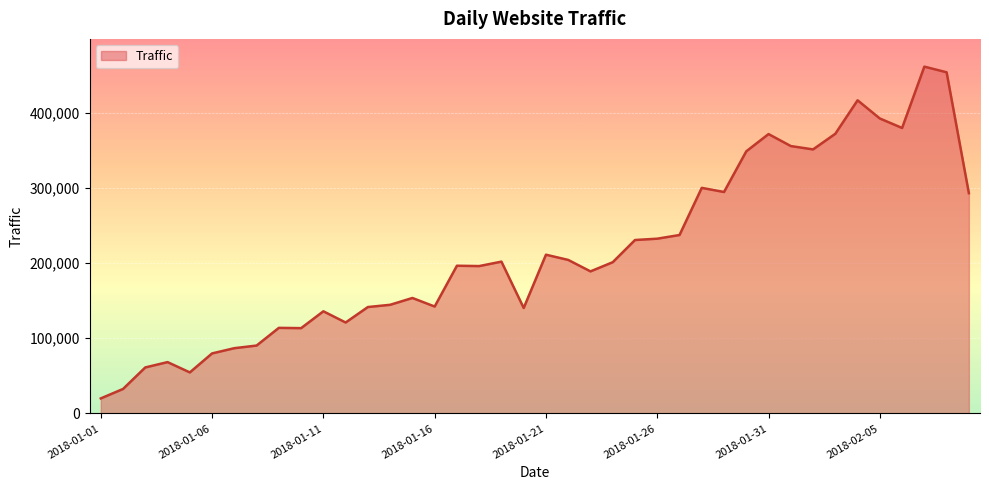

What is the difference between the maximum and minimum values?

441007